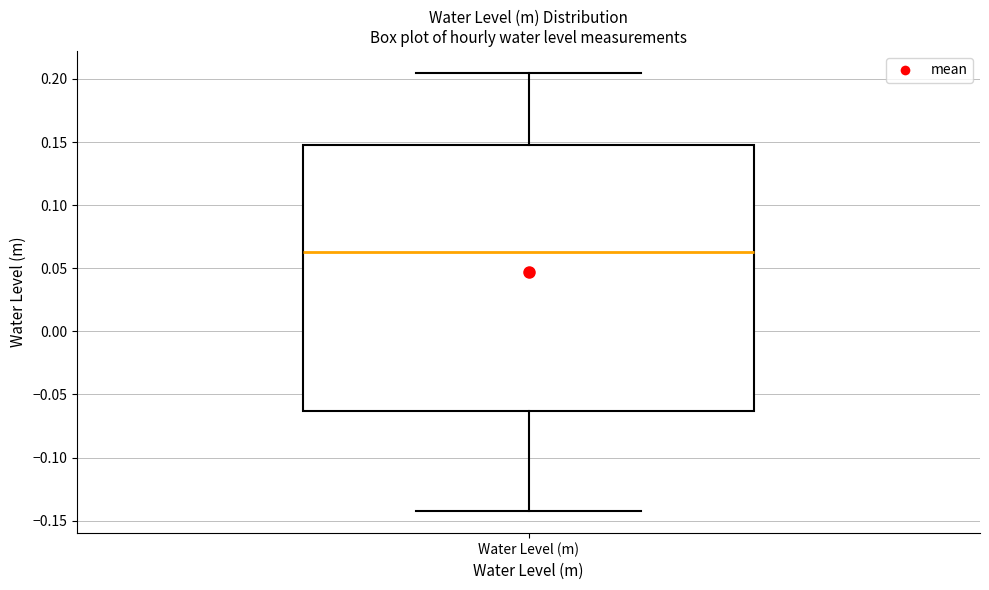

Where does the lower whisker of the box for Water Level (m) end on the y-axis? The values are not printed on the chart, so give them approximately, as read against the axis.

-0.145